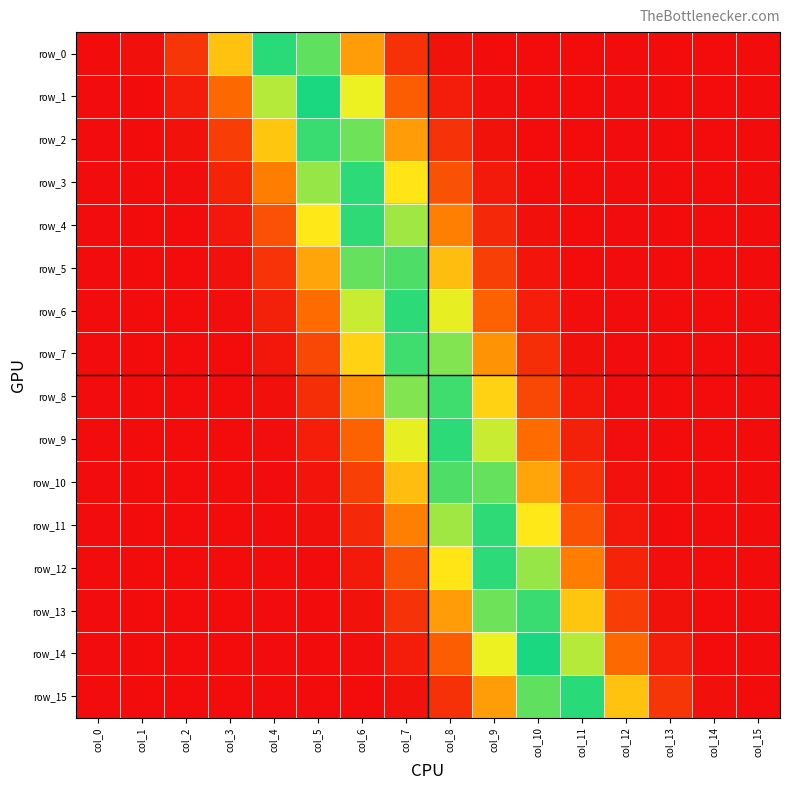

Which series has the widest spread of values?

row_14